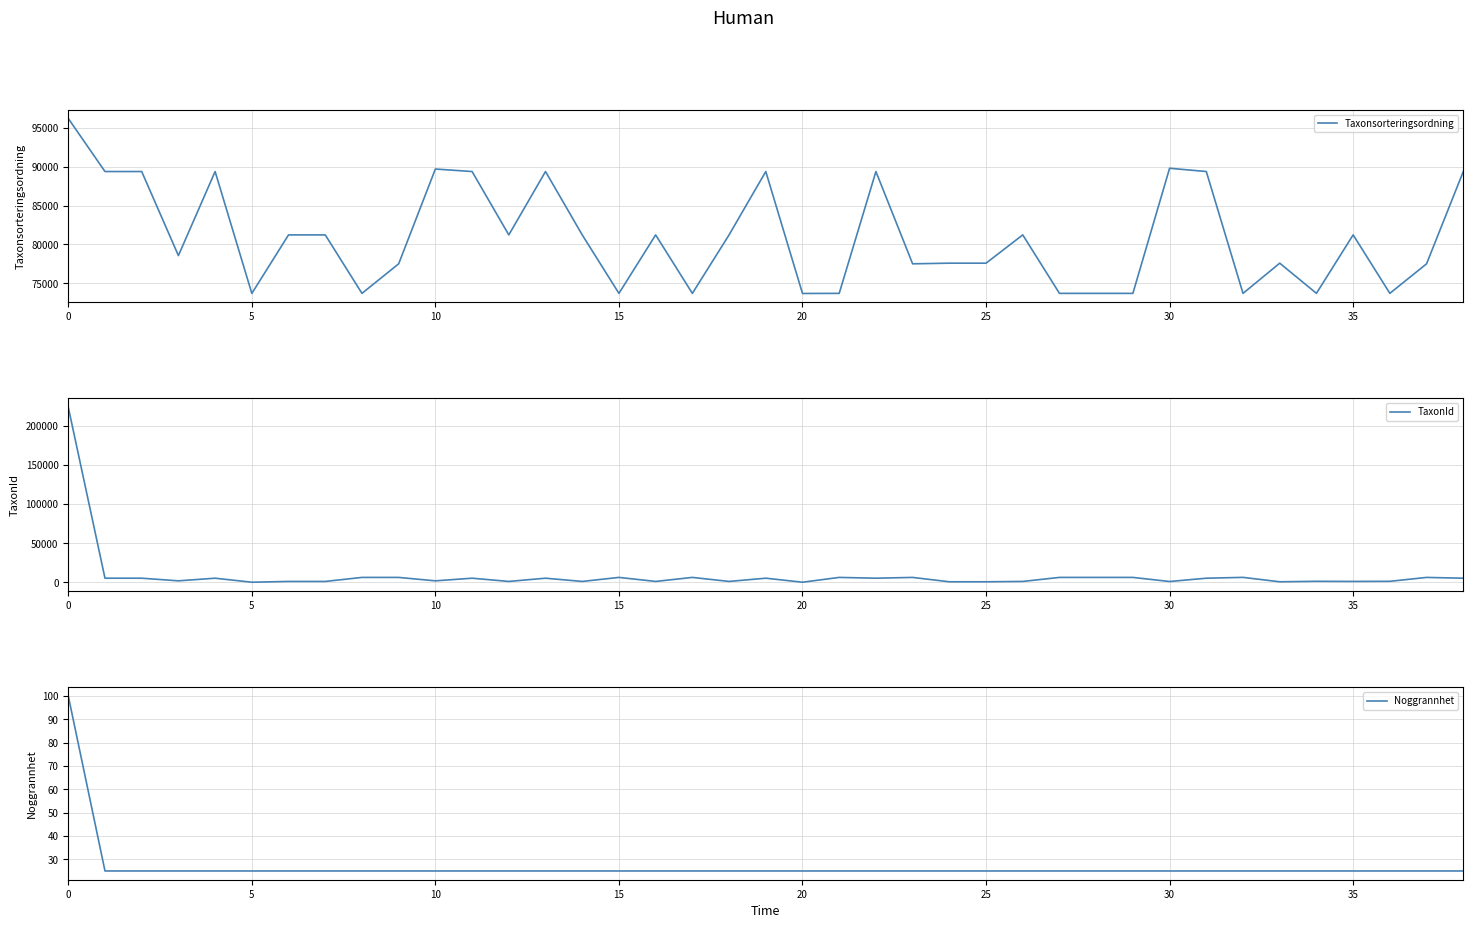

Between which two adjacent categories do TaxonId and Taxonsorteringsordning first intersect?

0 and 5